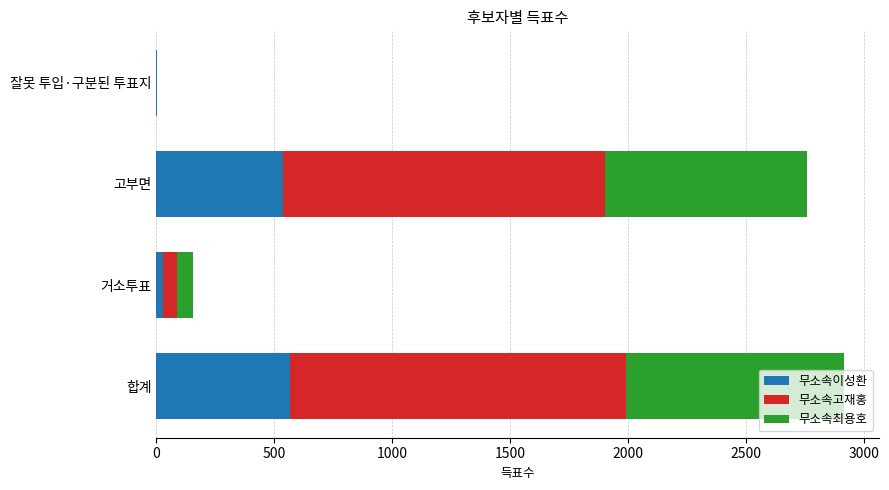

How many series are shown in this chart?

3